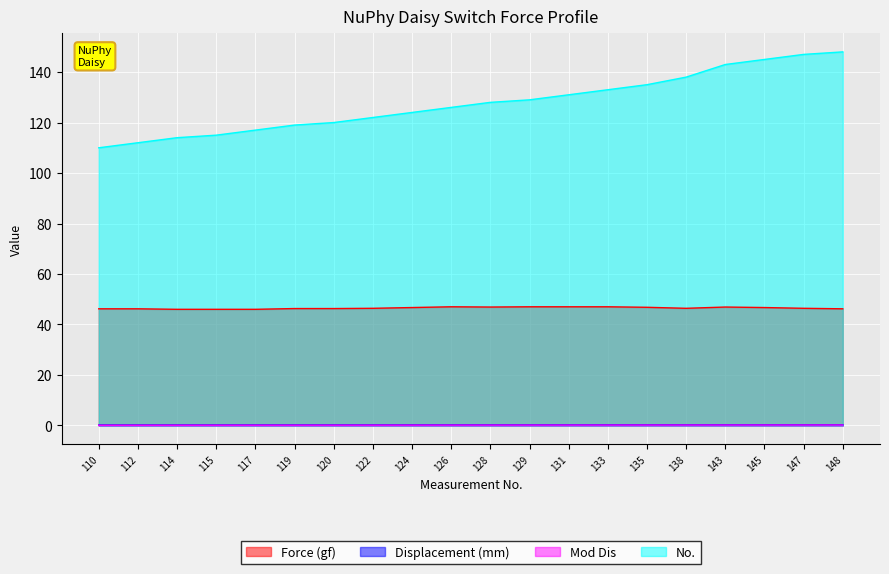

How many lines are shown in the chart?

4